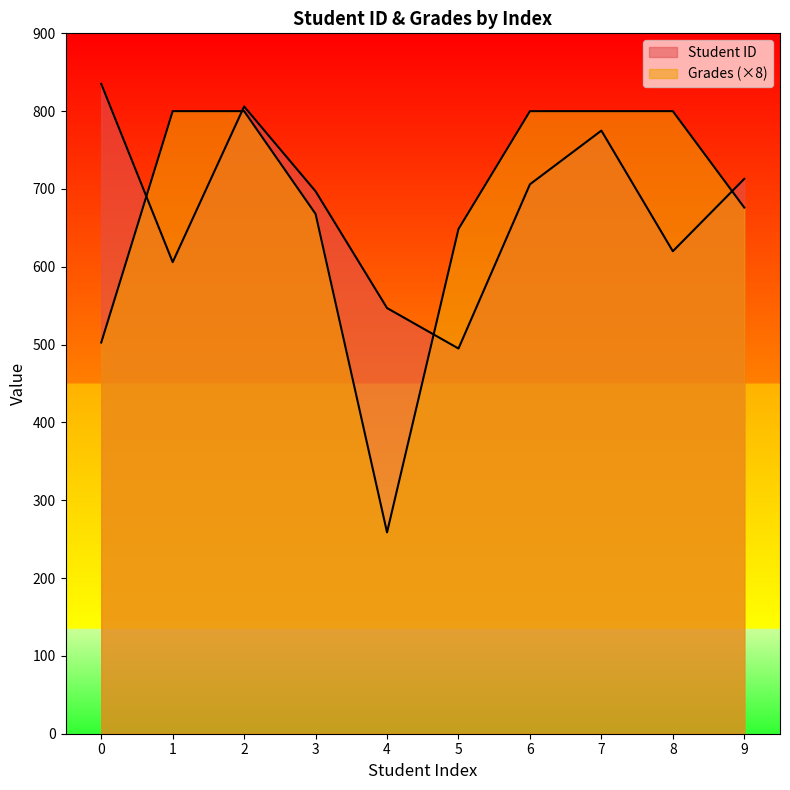

Reading left to right, list all the values displayed in this chart.

Student ID: 0=835.0	1=606.0	2=806.0	3=697.0	4=547.0	5=495.0	6=706.0	7=775.0	8=620.0	9=713.0
Grades: 0=502.7	1=800.0	2=800.0	3=667.9	4=258.7	5=648.6	6=800.0	7=800.0	8=800.0	9=676.1